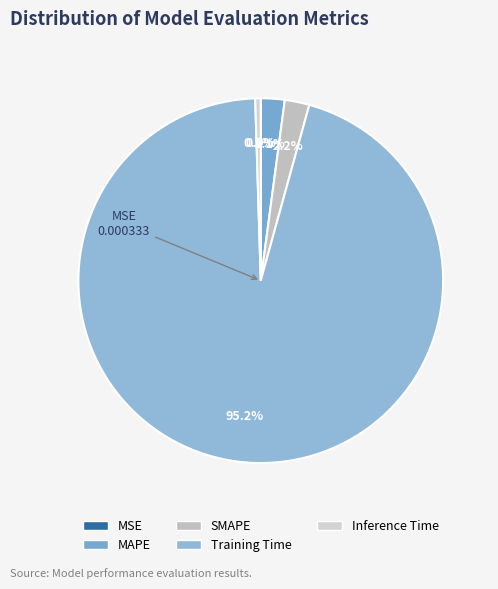

Combined, do MSE and SMAPE account for over 50%?

No